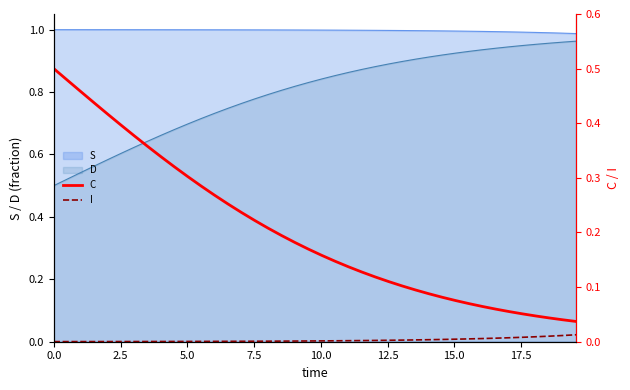

True or false: D and S intersect in this chart.

False